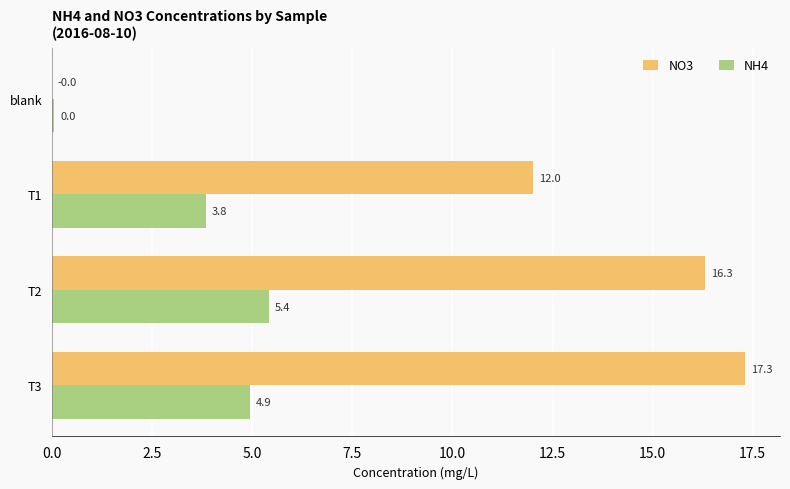

True or false: NH4 has a value of 5.4 at T2.

True